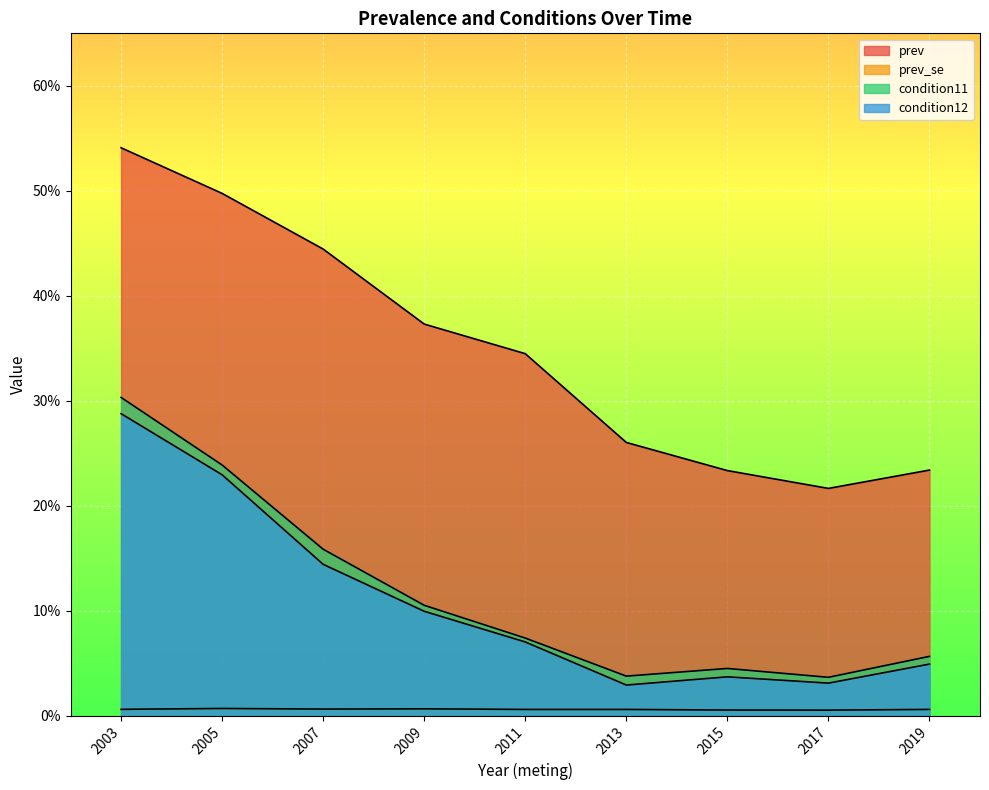

Reading left to right, what are all the values shown in this chart?

prev: 2003=0.5	2005=0.5	2007=0.4	2009=0.4	2011=0.3	2013=0.3	2015=0.2	2017=0.2	2019=0.2
prev_se: 2003=0.0	2005=0.0	2007=0.0	2009=0.0	2011=0.0	2013=0.0	2015=0.0	2017=0.0	2019=0.0
condition11: 2003=0.3	2005=0.2	2007=0.2	2009=0.1	2011=0.1	2013=0.0	2015=0.0	2017=0.0	2019=0.1
condition12: 2003=0.3	2005=0.2	2007=0.1	2009=0.1	2011=0.1	2013=0.0	2015=0.0	2017=0.0	2019=0.0